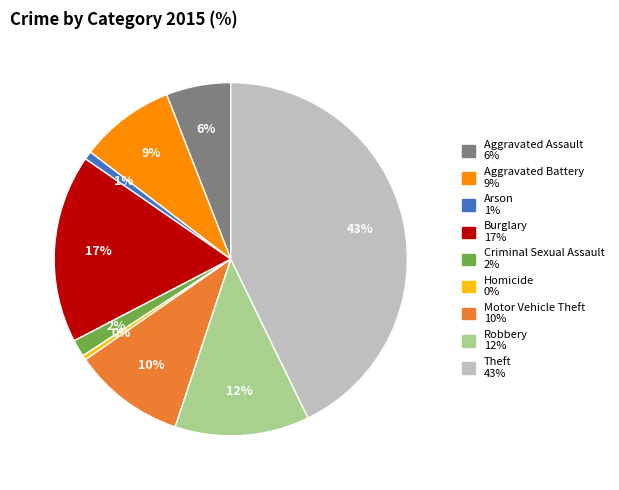

To the nearest percent, what is the average slice percentage?

11%